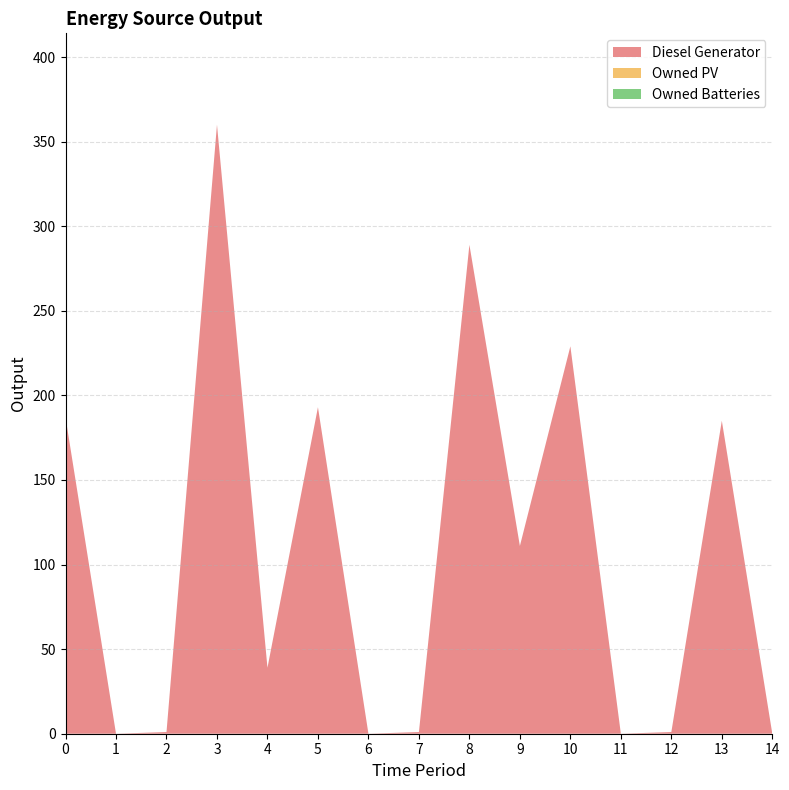

Reading right to left, list all the values displayed in this chart.

Diesel Generator: 0	185	1	0	229	111	289	1	0	193	39	360	1	0	187
Owned PV: 0	0	0	0	0	0	0	0	0	0	0	0	0	0	0
Owned Batteries: 0	0	0	0	0	0	0	0	0	0	0	0	0	0	0